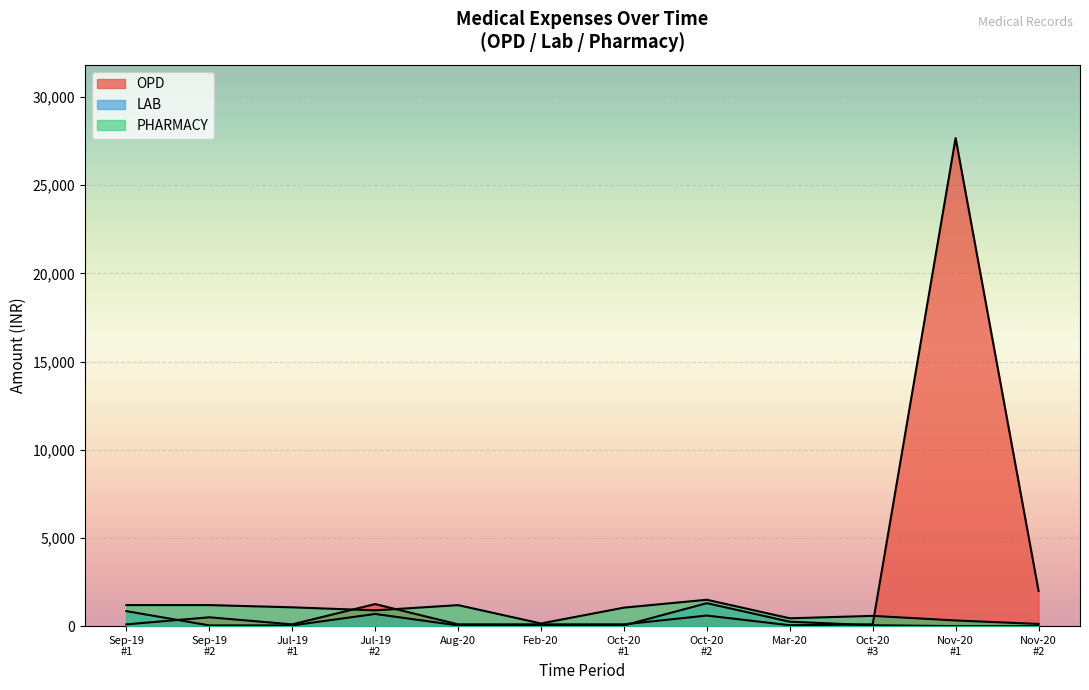

The value of PHARMACY at Mar-20 is 444. True or false?

True